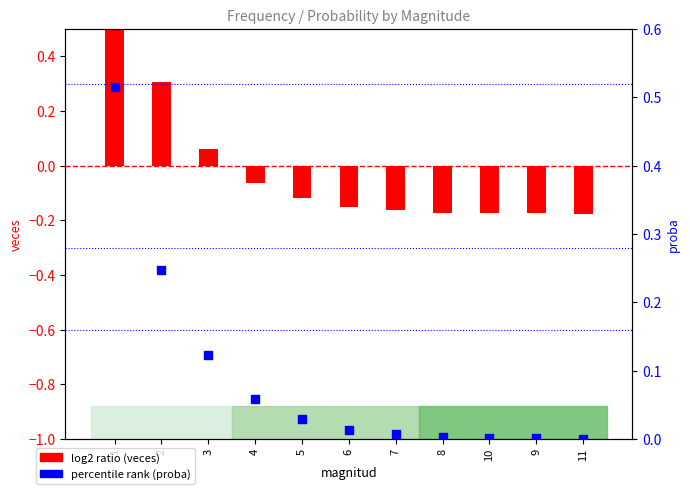

What are all the series names shown in the legend?

log2 ratio (veces), percentile rank (proba)